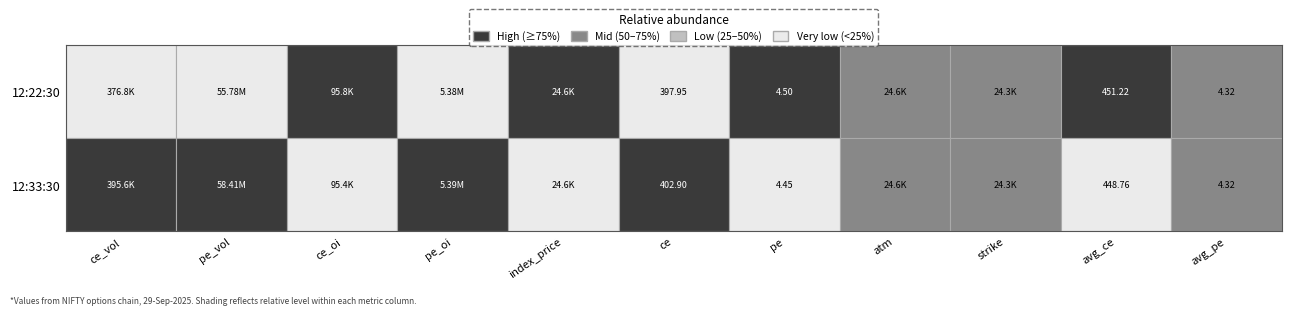

The avg_ce series shows 230.9 at 12:22:30. True or false?

False